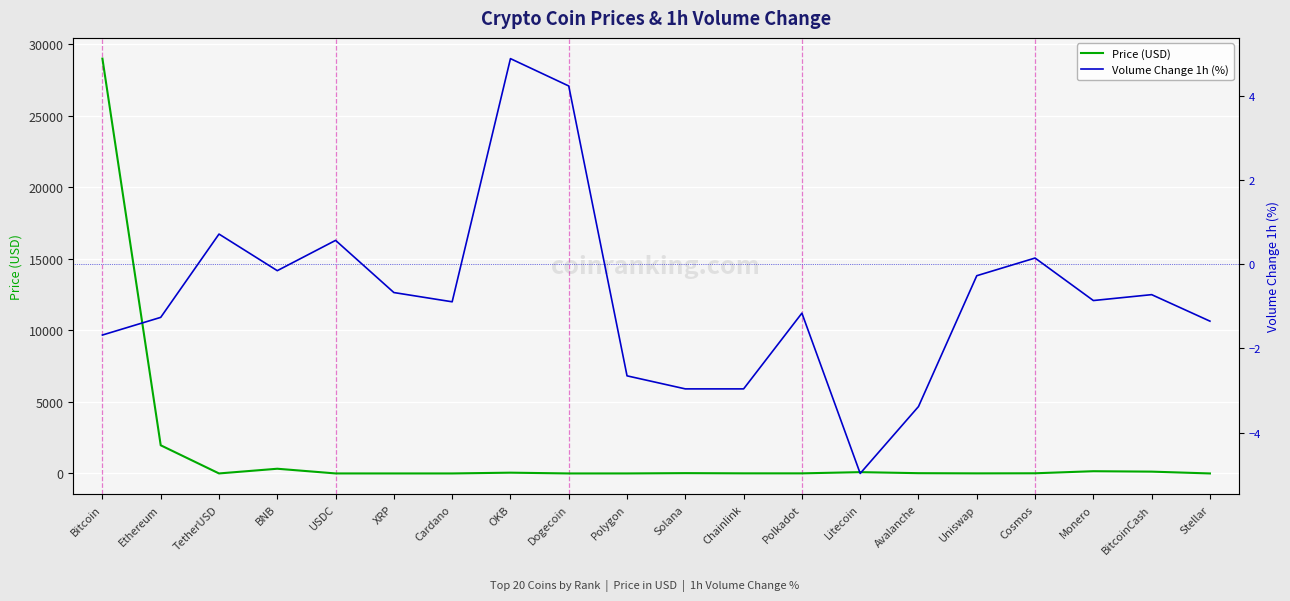

Is it true that Price (USD) equals 54.3 at OKB?

True